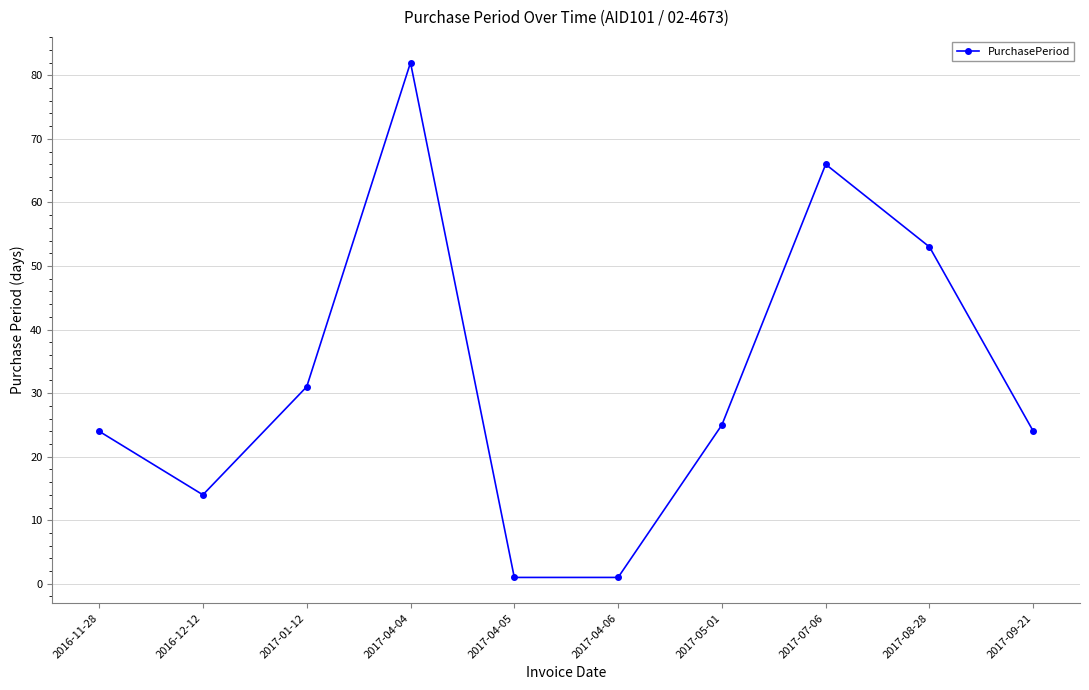

What is the minimum value shown in the chart?

1